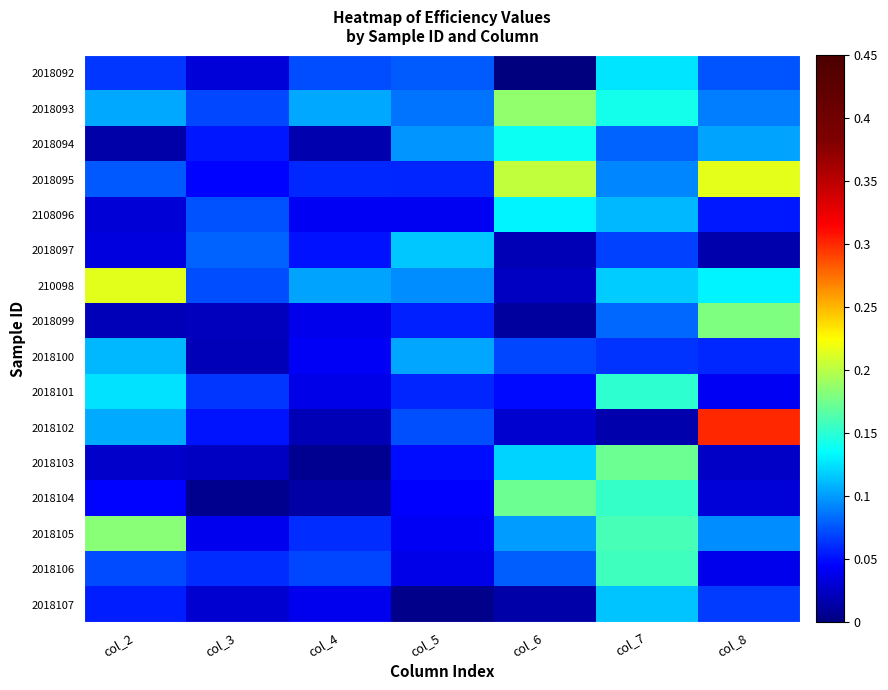

How many distinct data groups are displayed?

16